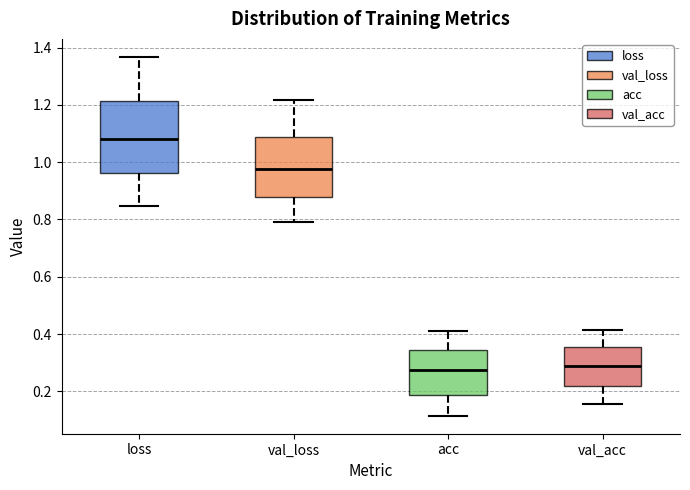

Which box's median line is the highest?

loss